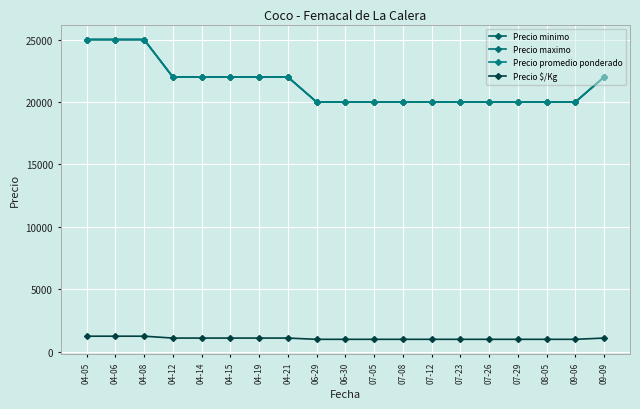

Does the chart have visible grid lines?

Yes